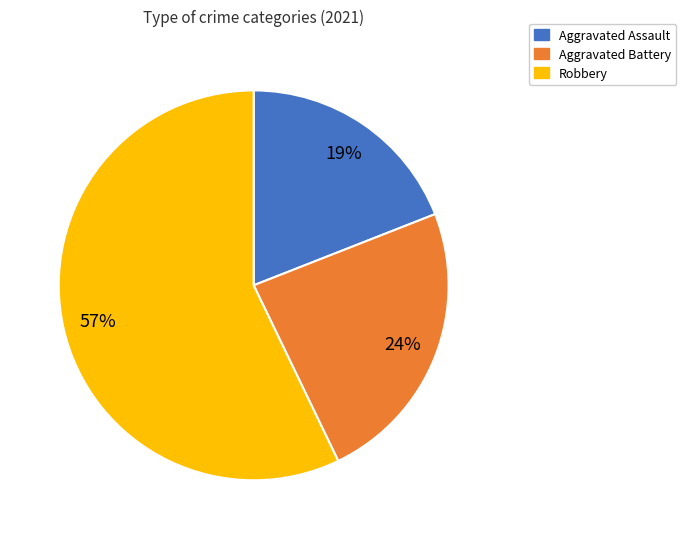

Do Robbery and Aggravated Assault together represent more than half of the pie?

Yes